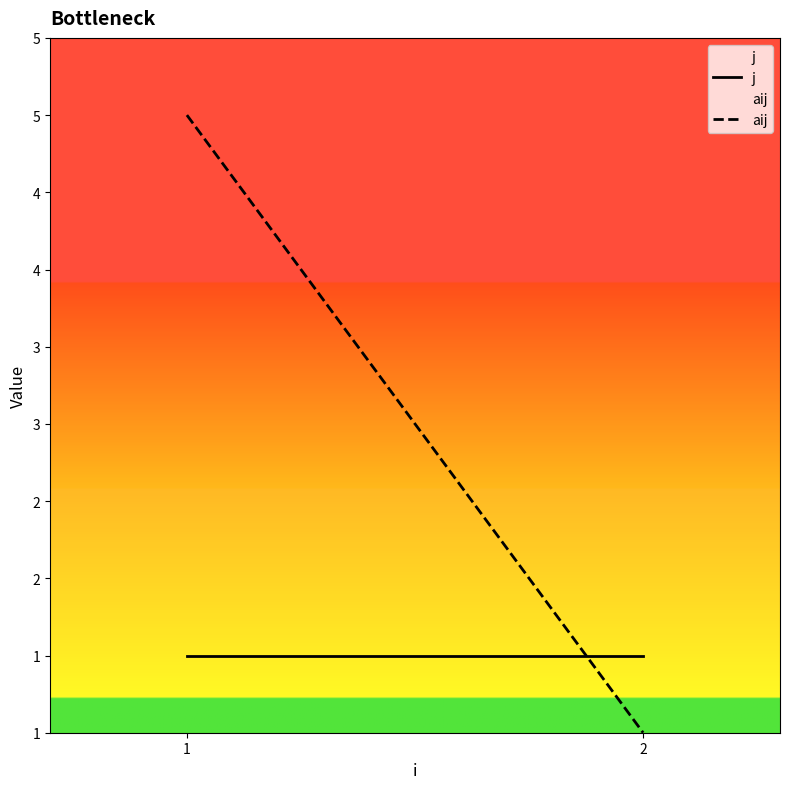

What is the smallest value displayed?

1.0